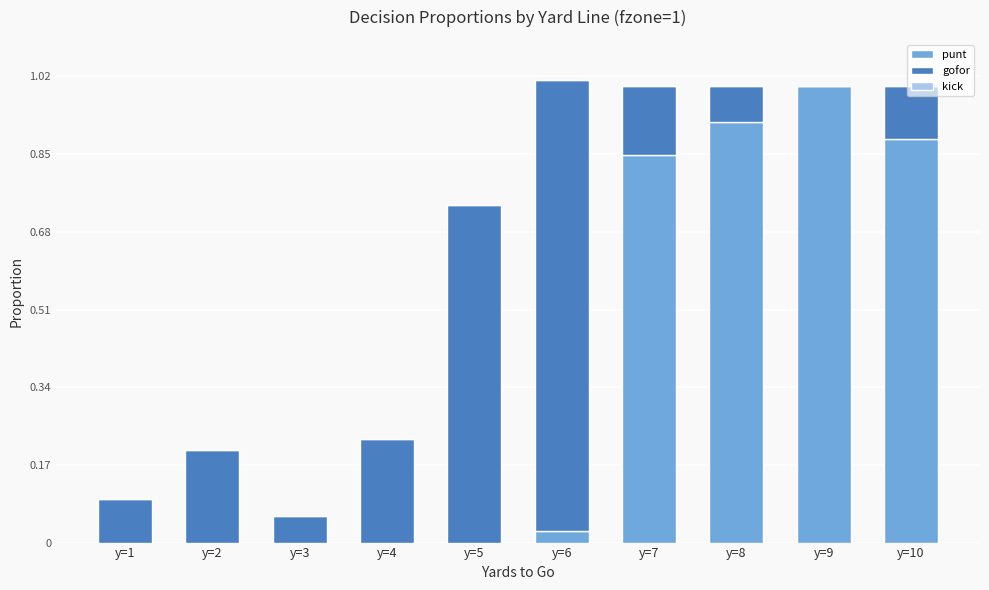

True or false: punt has a value of 0.0 at y=5.

True